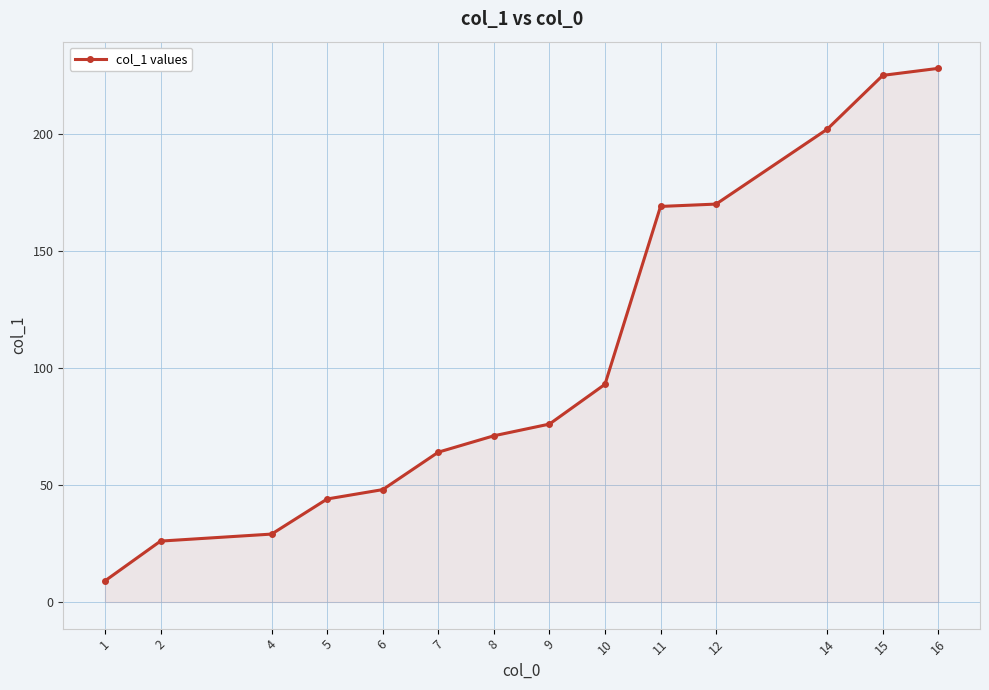

Is it true that the value at 16 is 228?

True